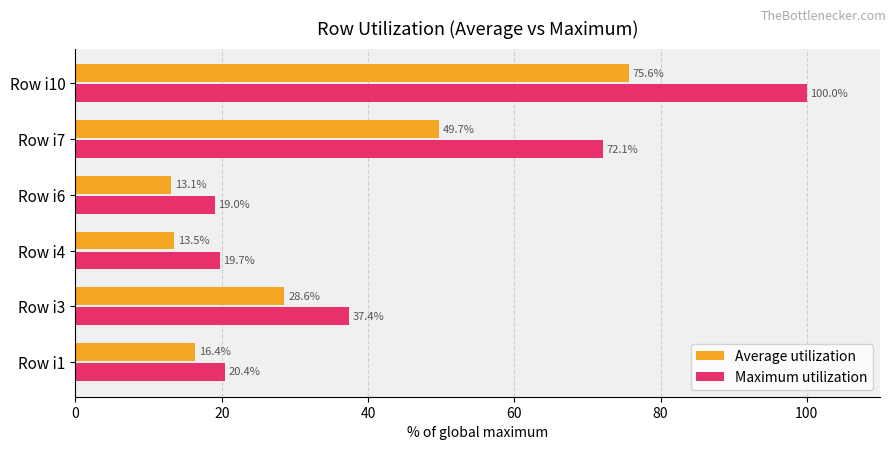

Between Row i3 and Row i10, which series saw the biggest shift?

Maximum utilization